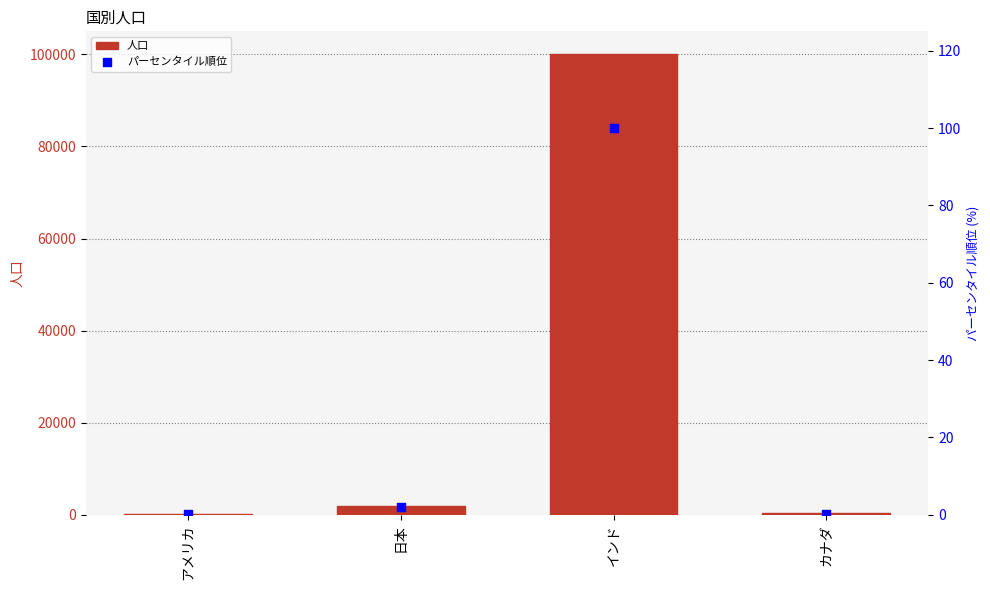

At how many categories does at least one series exceed 22610?

1